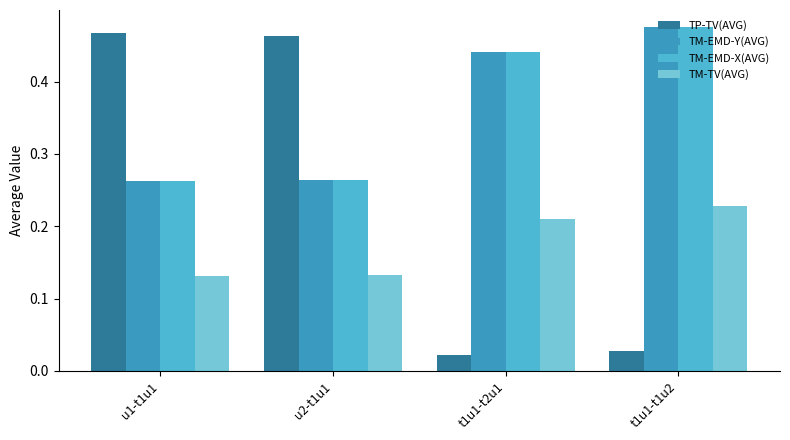

The TM-EMD-Y(AVG) series shows 0.5 at u2-t1u1. True or false?

False